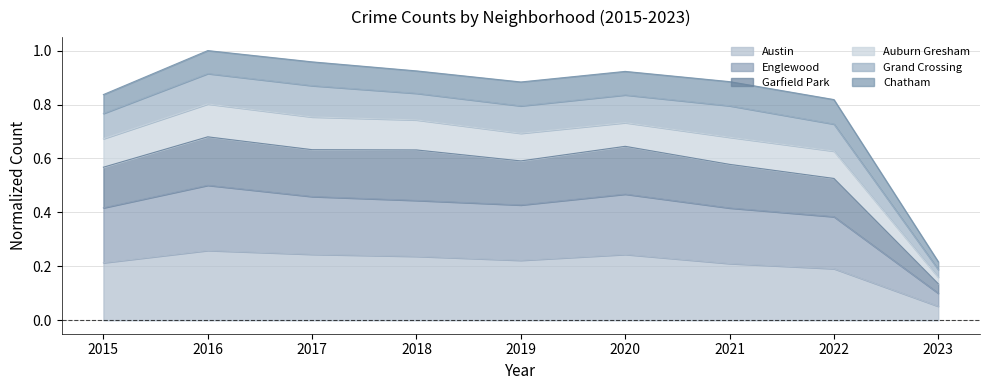

What is the difference between the second highest and minimum values in the Englewood series?

0.4